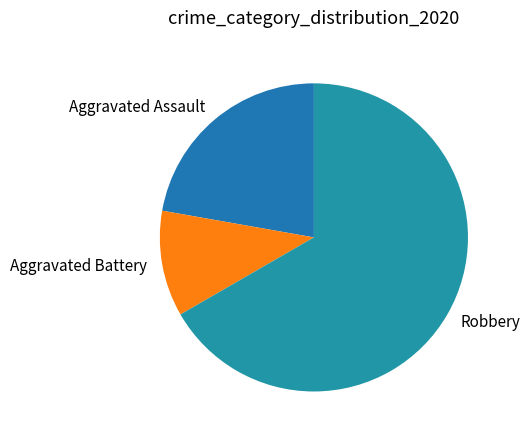

Do Robbery and Aggravated Assault together represent more than half of the pie?

Yes